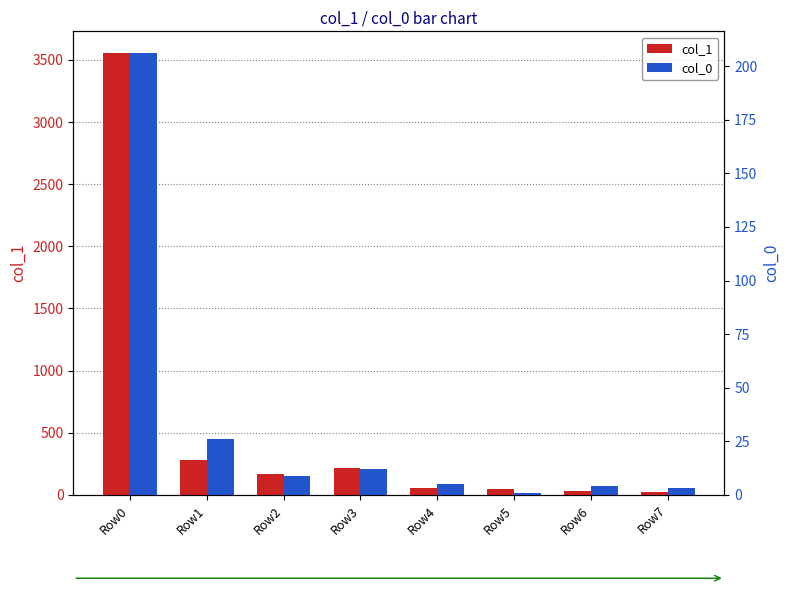

The value of col_0 at Row0 is 77. True or false?

False